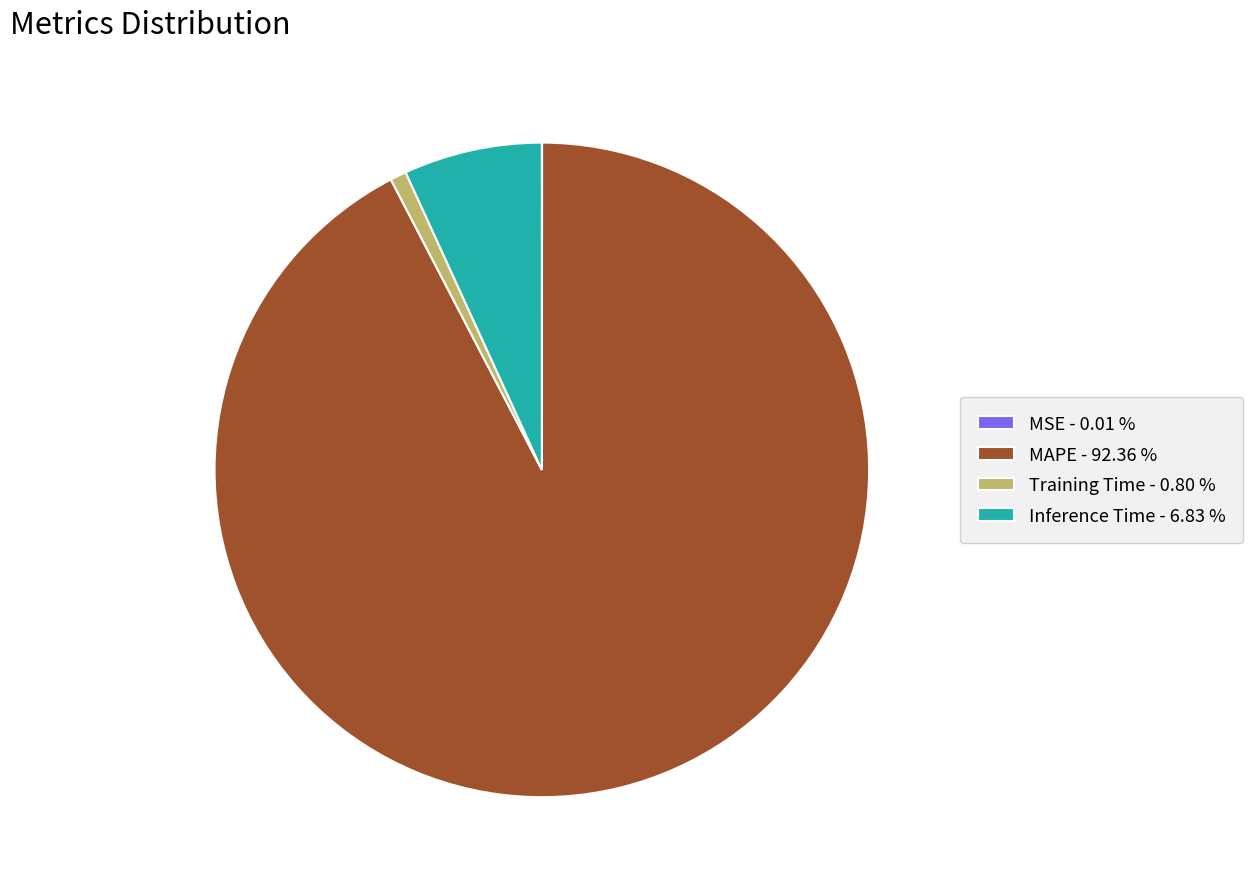

What is the largest slice in the pie chart?

MAPE - 92.36 %